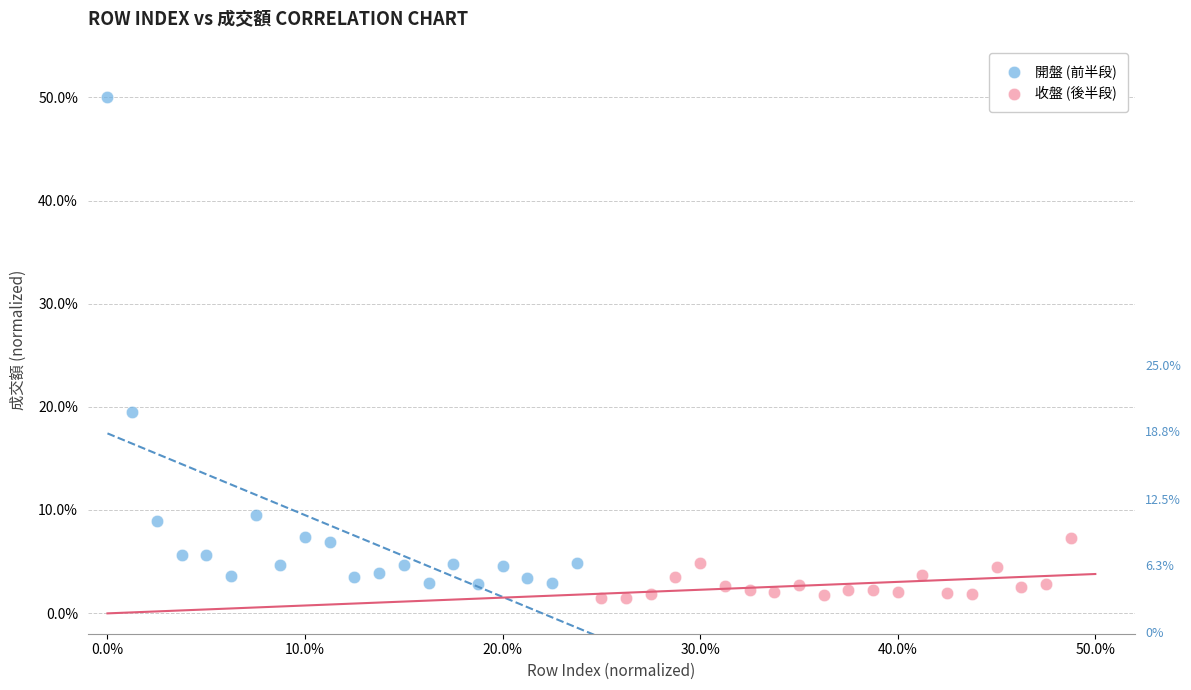

Which series contains the highest Y value?

開盤 (前半段)